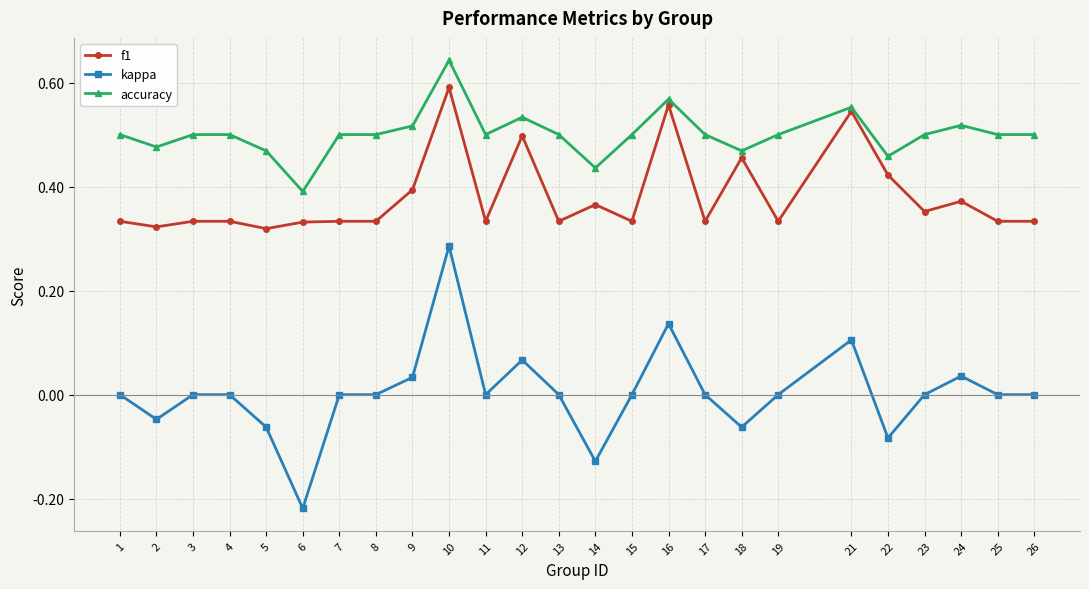

At which label does f1 reach its peak?

10